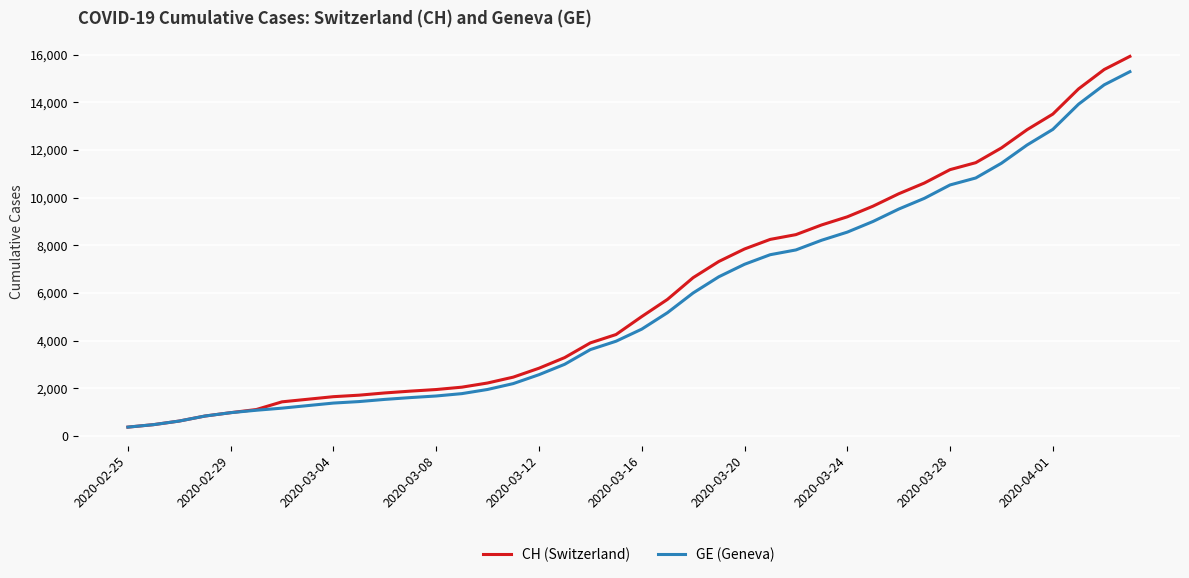

What is the highest value of the GE (Geneva) series?

15284